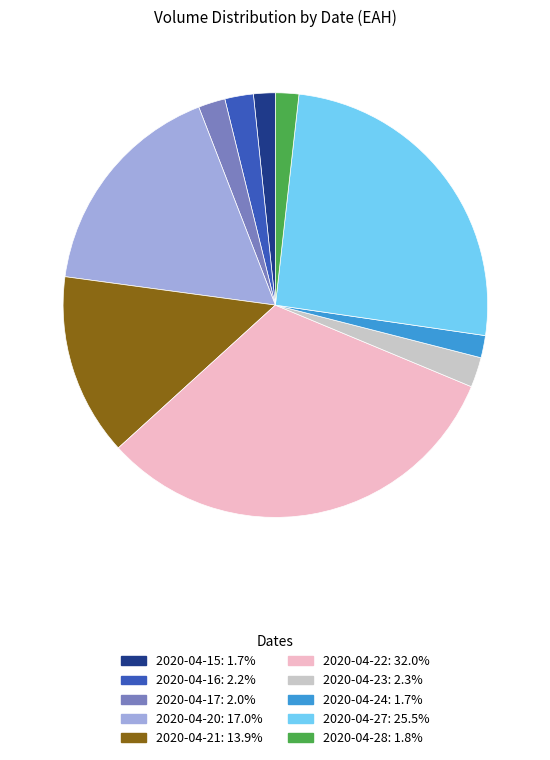

Is the sum of 2020-04-28 and 2020-04-20 greater than half?

No